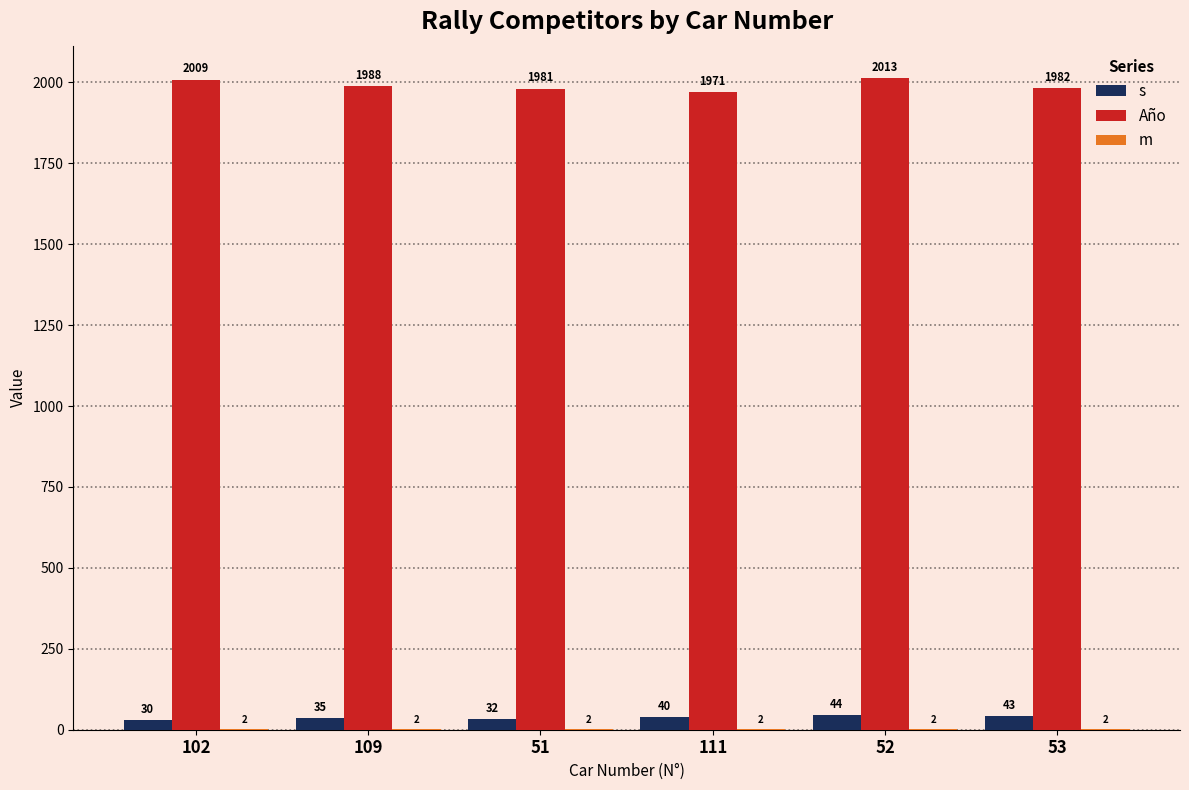

Which series has the largest total across all categories?

Año